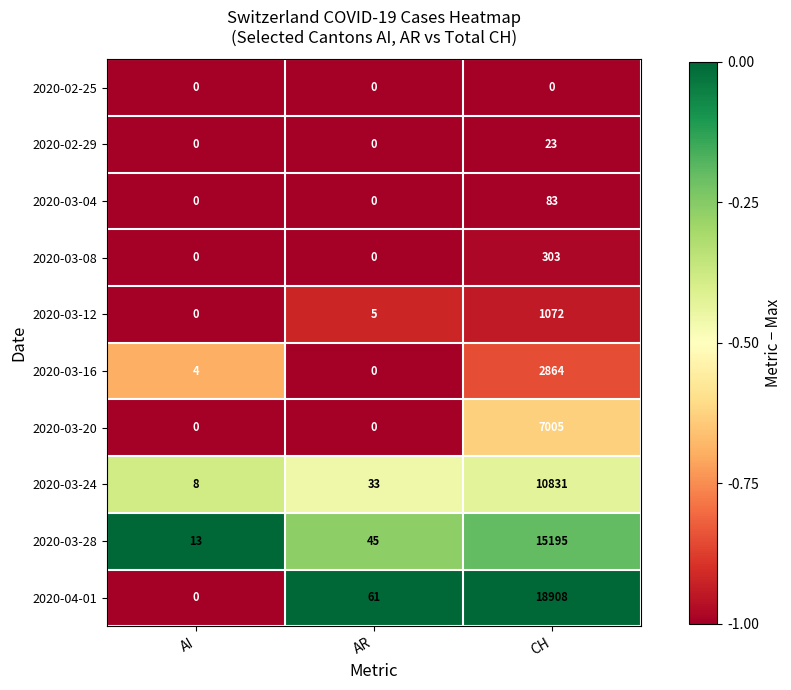

Reading left to right, what are all the values shown in this chart?

2020-02-25: 0	0	0
2020-02-29: 0	0	23
2020-03-04: 0	0	83
2020-03-08: 0	0	303
2020-03-12: 0	5	1072
2020-03-16: 4	0	2864
2020-03-20: 0	0	7005
2020-03-24: 8	33	10831
2020-03-28: 13	45	15195
2020-04-01: 0	61	18908